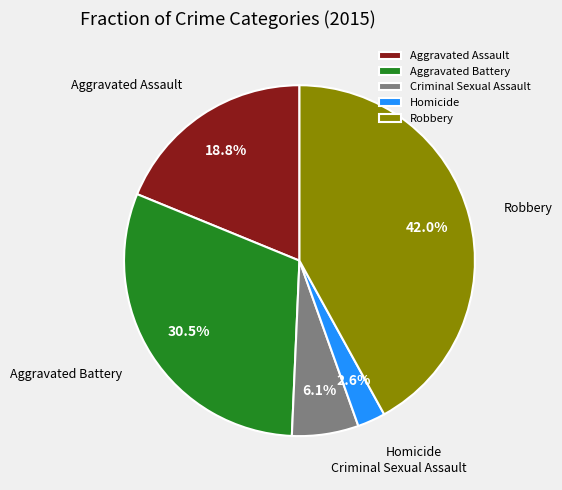

What is the smallest slice in the pie chart?

Homicide